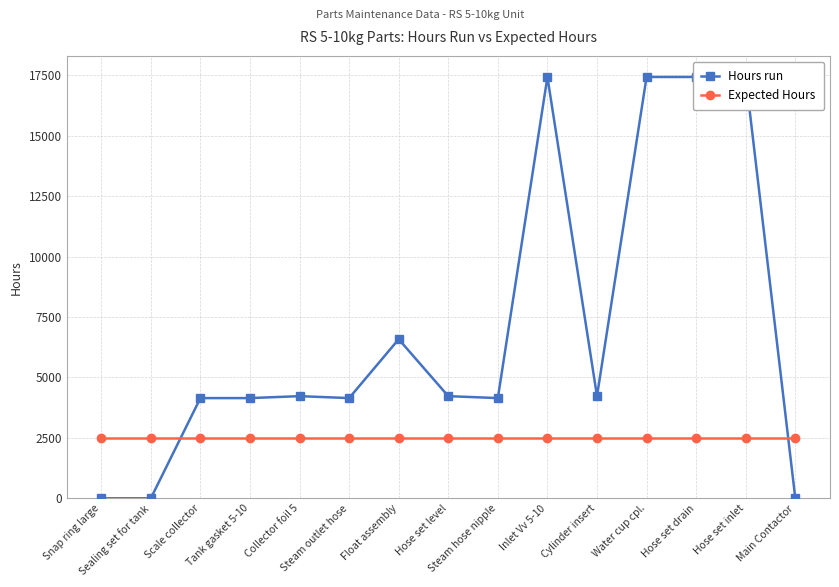

Reading left to right, extract all data points from this chart.

Hours run: 0	0	4146	4146	4226	4146	6581	4226	4146	17430	4226	17430	17430	17430	0
Expected Hours: 2500	2500	2500	2500	2500	2500	2500	2500	2500	2500	2500	2500	2500	2500	2500